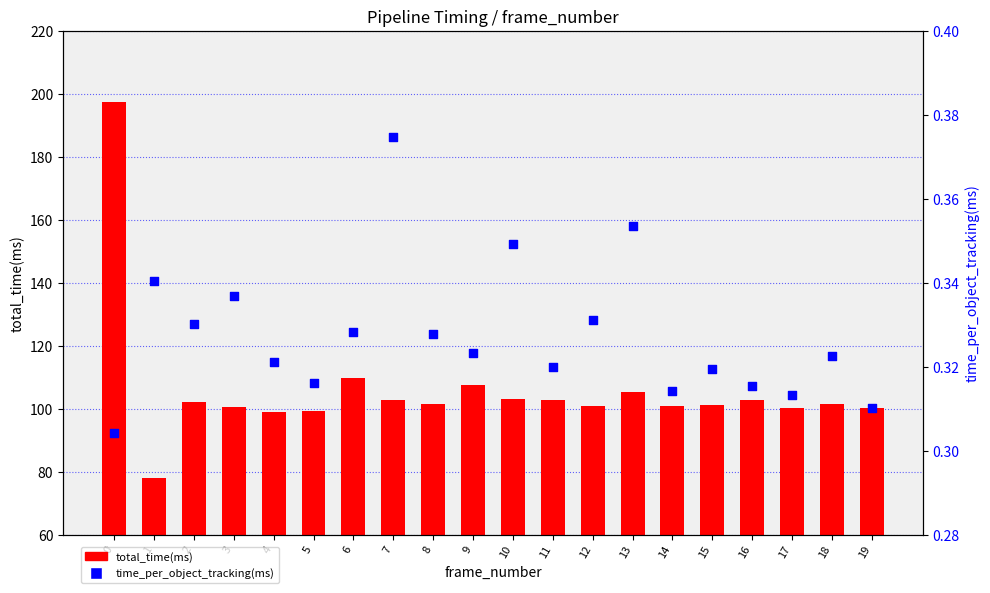

At how many categories does at least one series exceed 145?

1